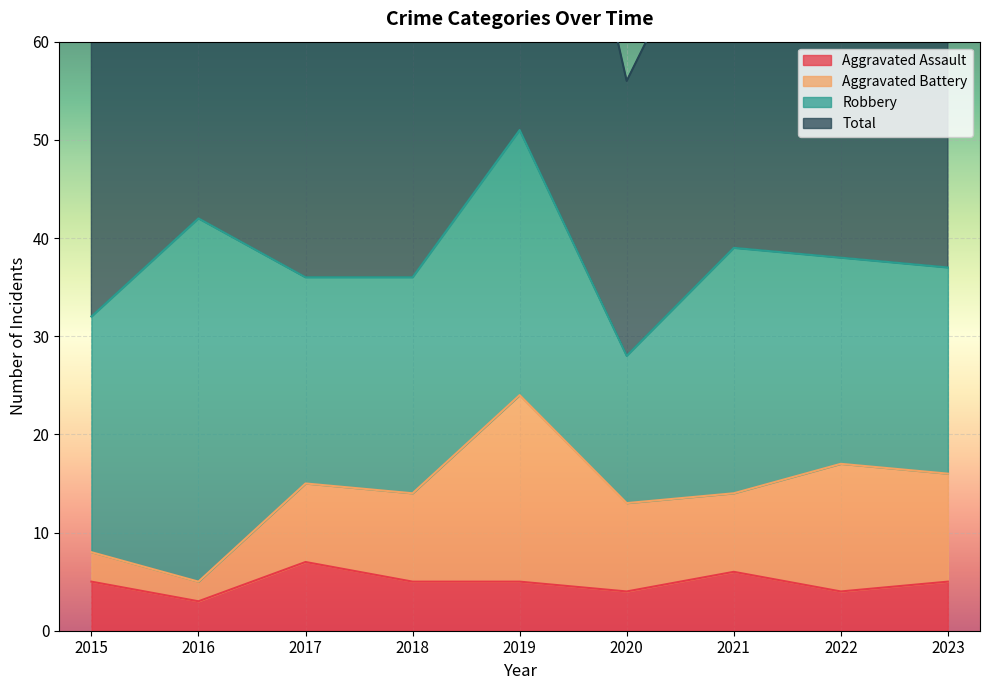

The value of Aggravated Assault at 2015 is 2. True or false?

False